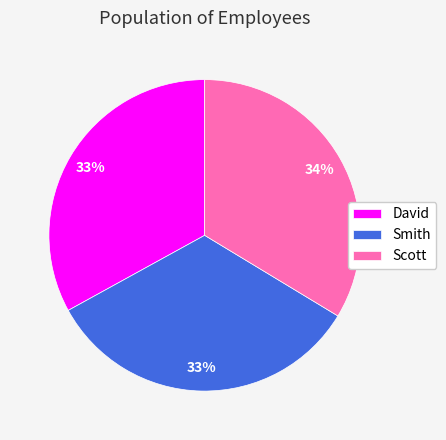

Does Scott represent more than half of the total?

No